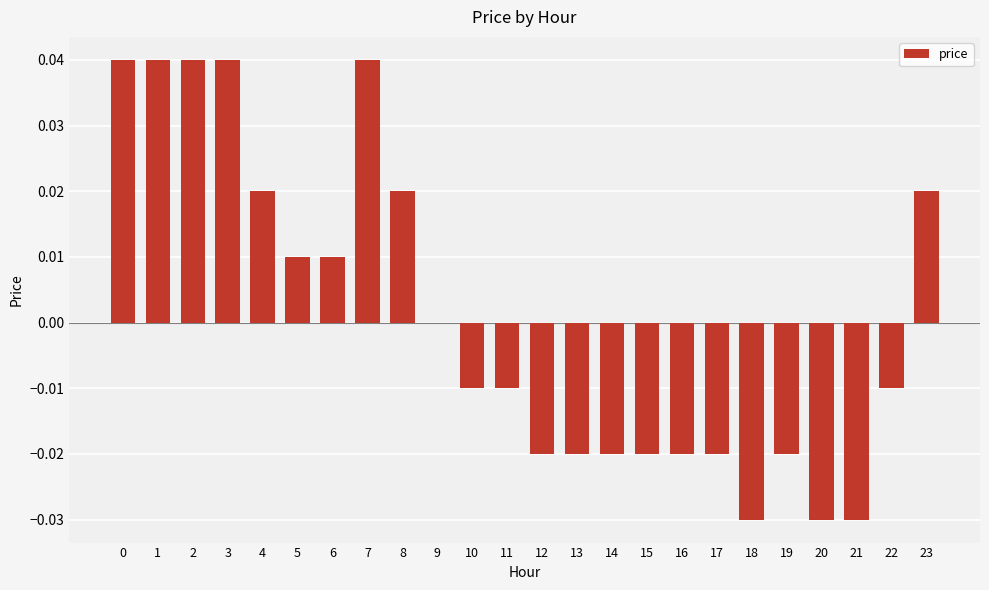

Count the number of categories in the chart.

24